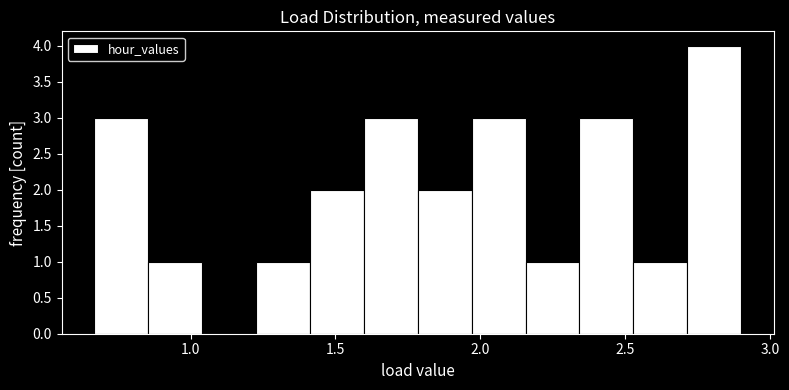

Read against the x-axis, roughly where is the centre of the tallest bar?

2.80